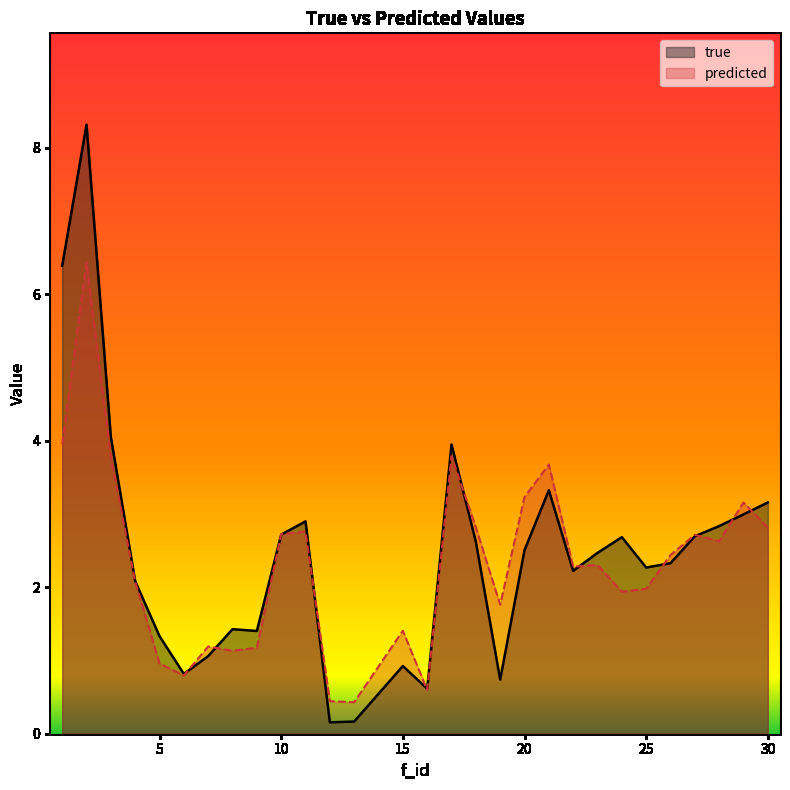

In true, how many points are lower than both neighbors (excluding endpoints)?

7